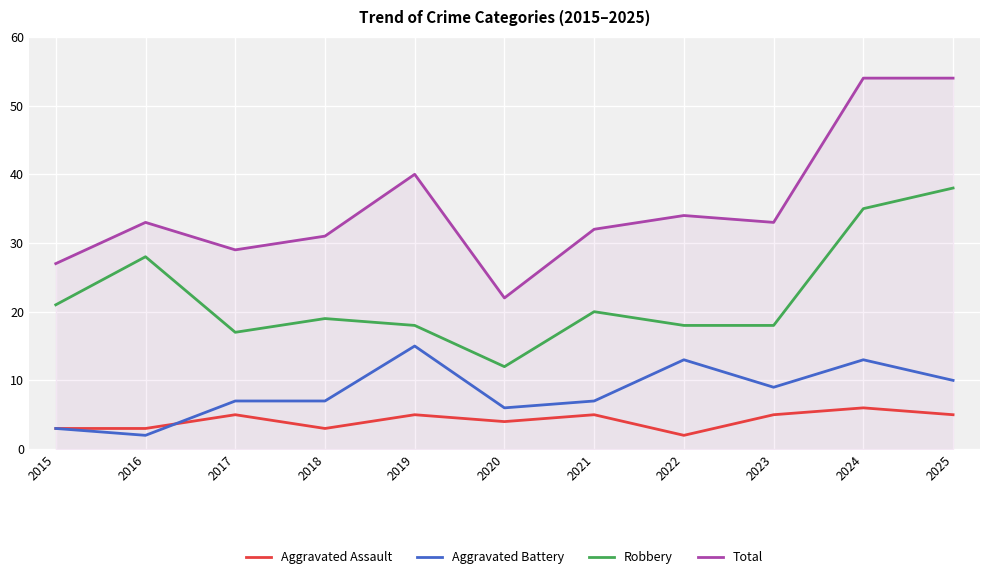

Rank the series at 2024 from highest to lowest value.

Total, Robbery, Aggravated Battery, Aggravated Assault